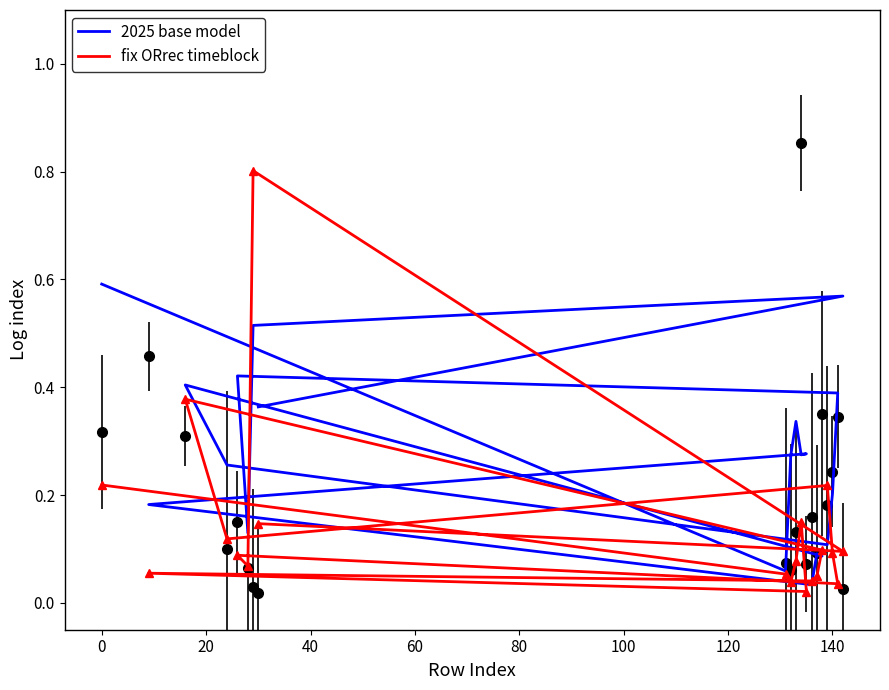

How many interior local valleys does the fix ORrec timeblock series have?

7